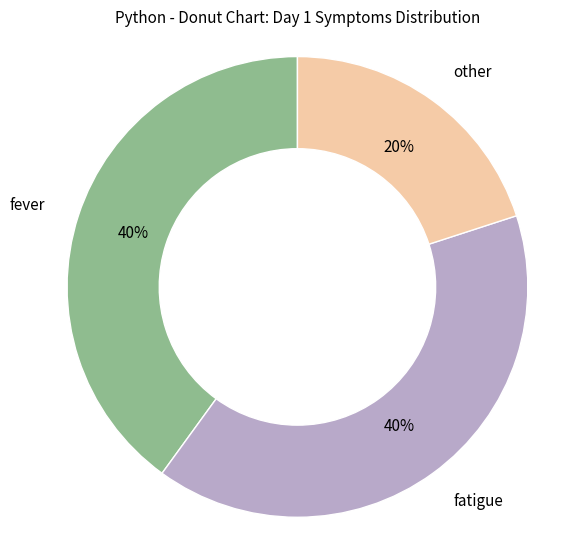

What is the ratio of the value at fatigue to the value at fever?

1.0